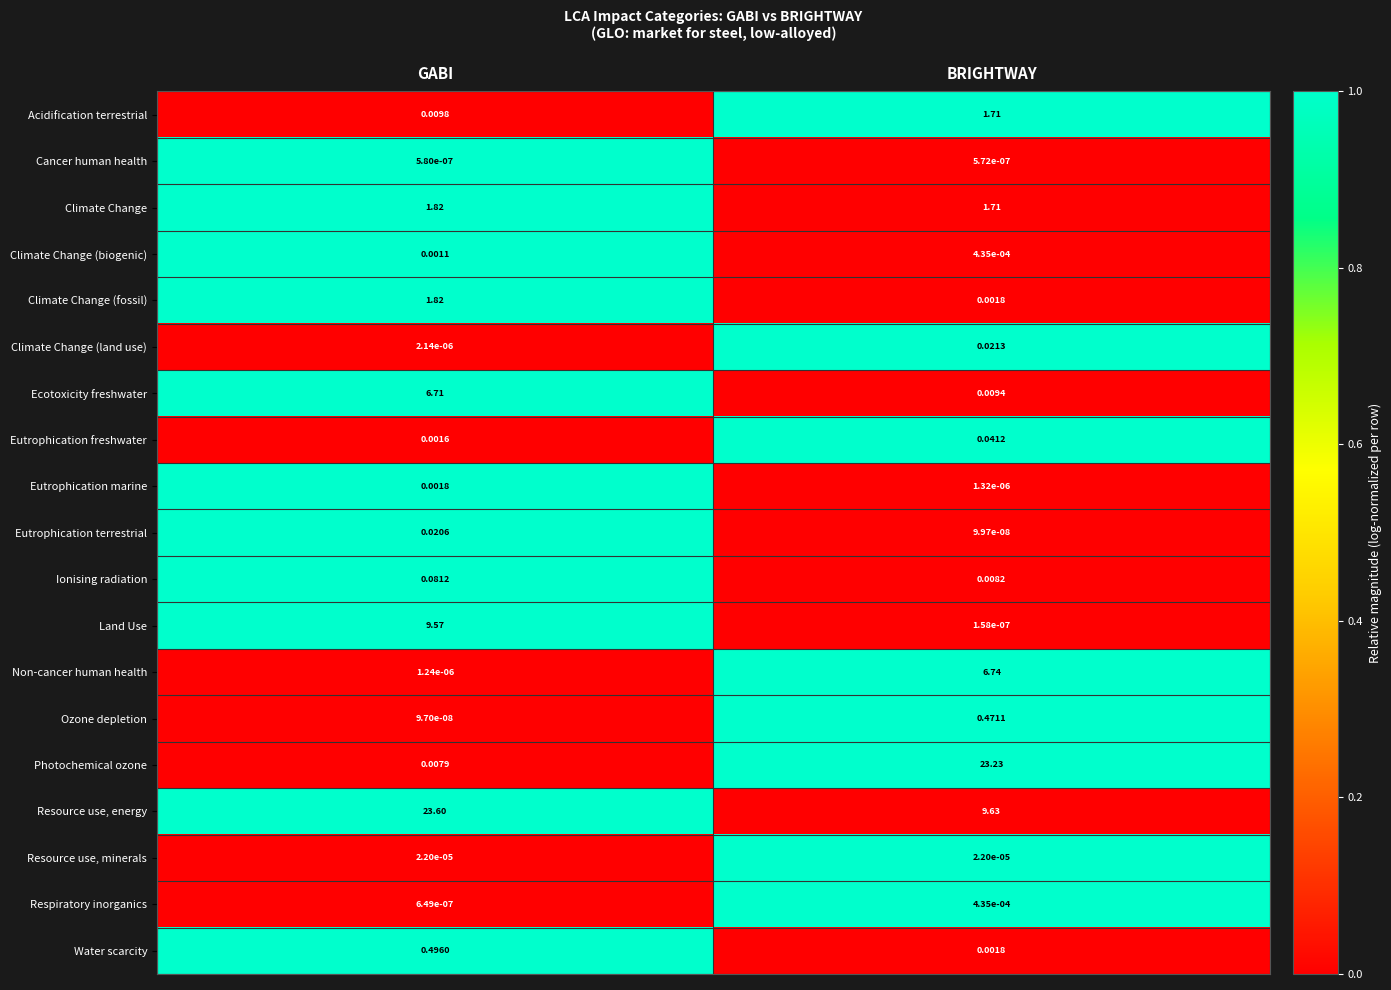

How many categories are shown in the chart?

2